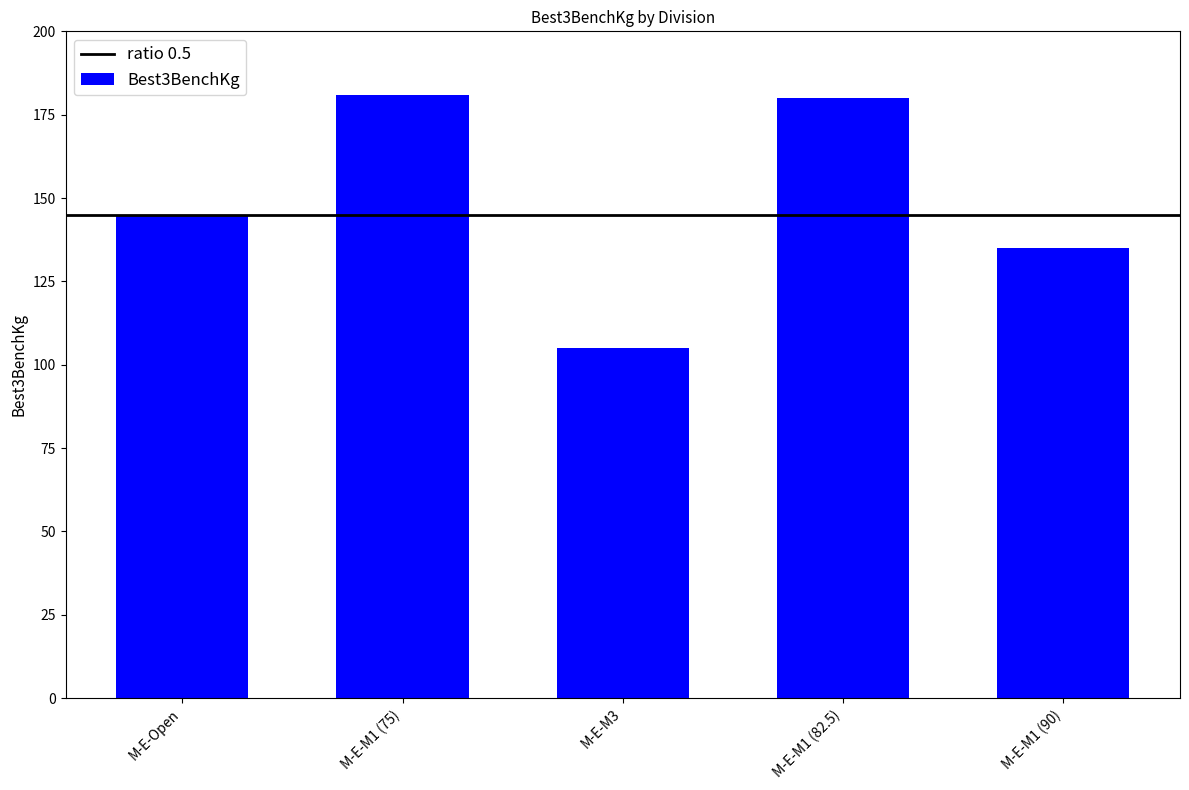

What is the label of the 5th bar from the left?

M-E-M1 (90)